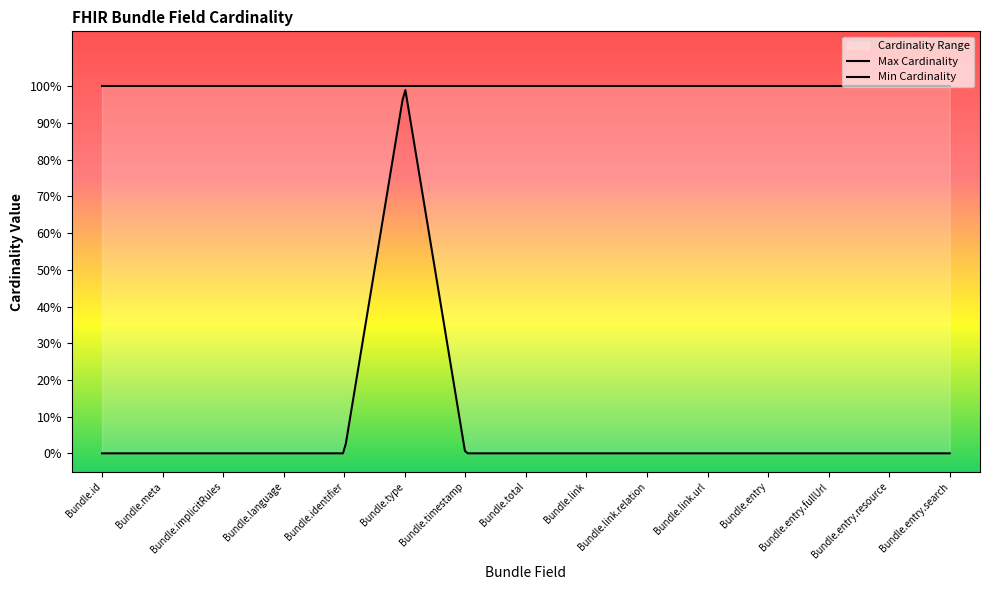

What is the sum of all Max Cardinality values?

15